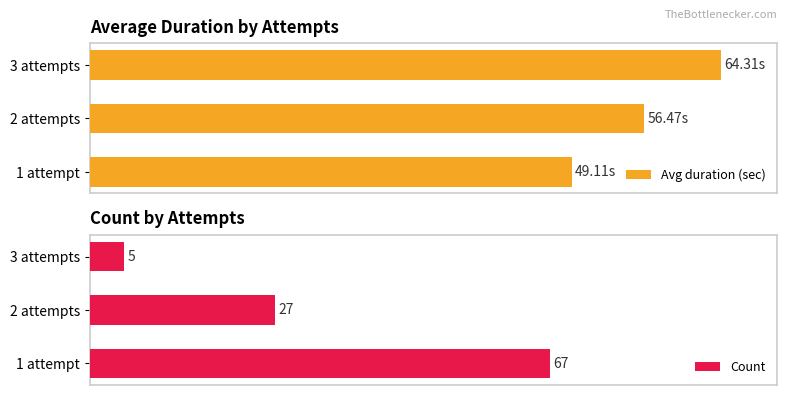

How many series are shown in this chart?

2